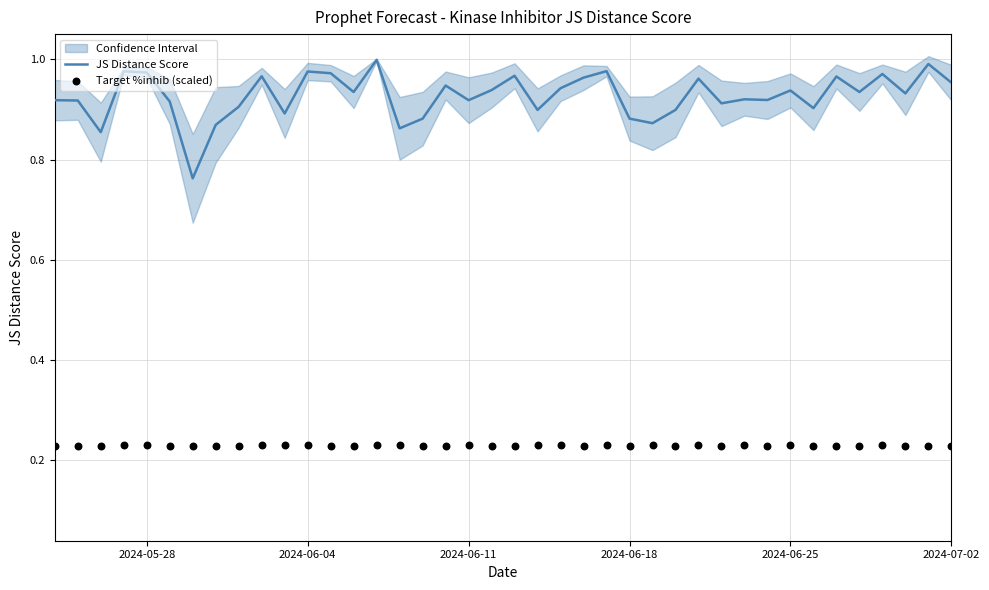

Is it true that JS Distance Score equals 1.6 at 2024-06-04?

False